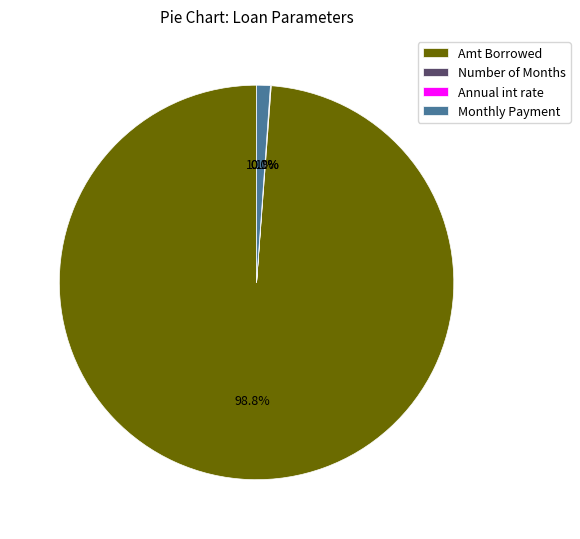

What is the largest slice in the pie chart?

Amt Borrowed